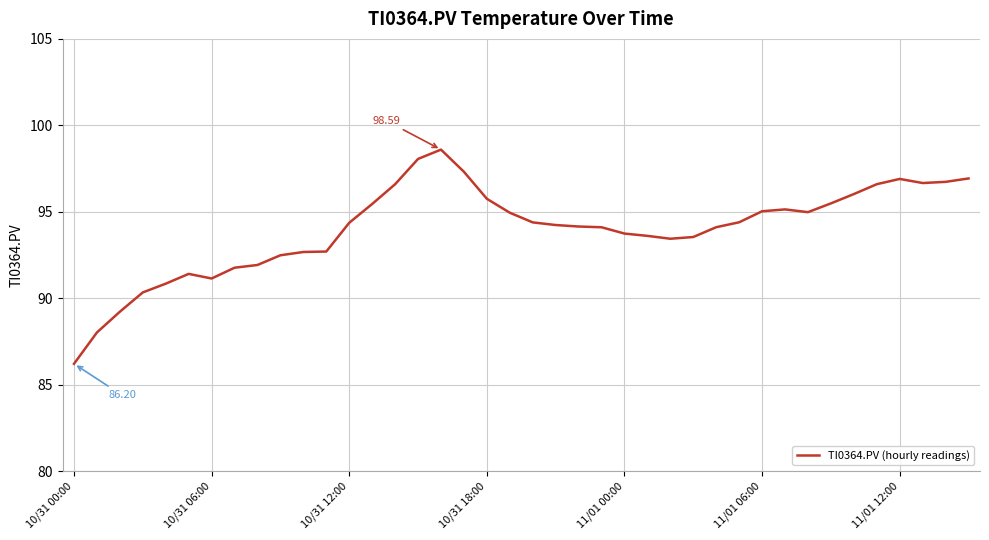

What is the difference between the maximum and minimum values?

12.4